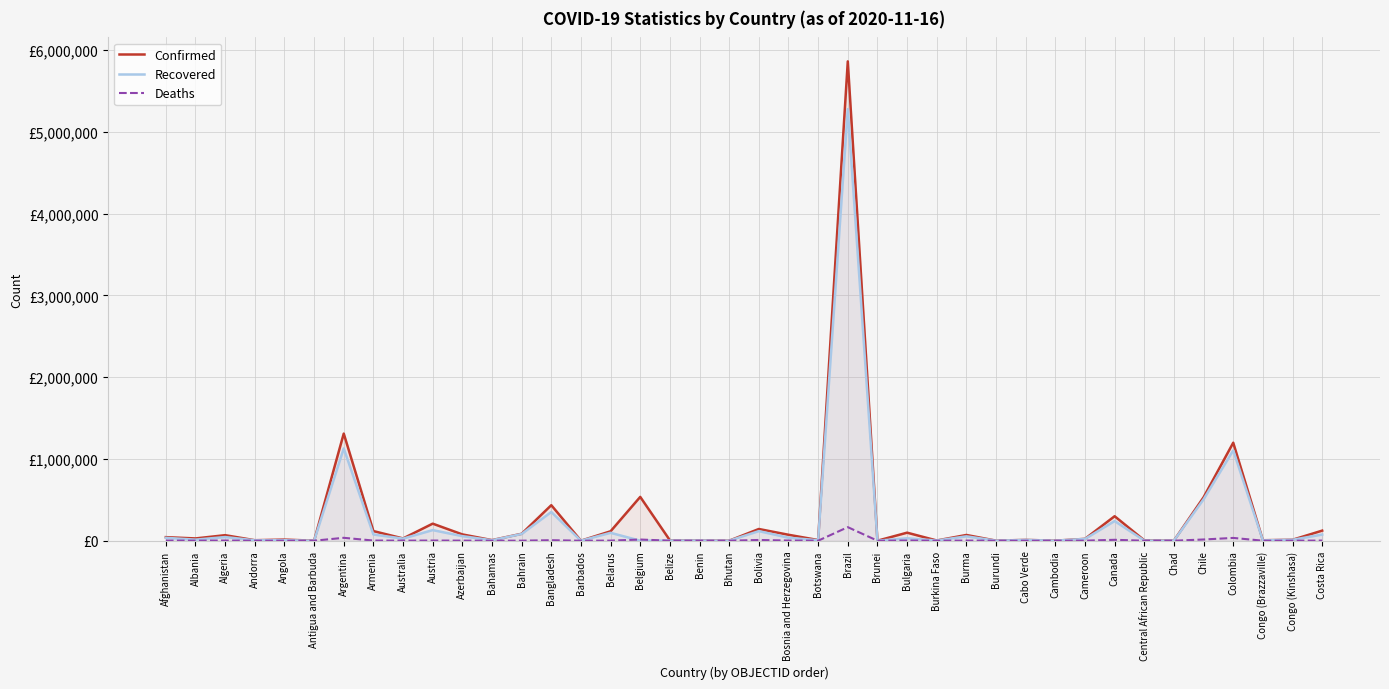

At which category does Confirmed reach its first local peak?

Algeria